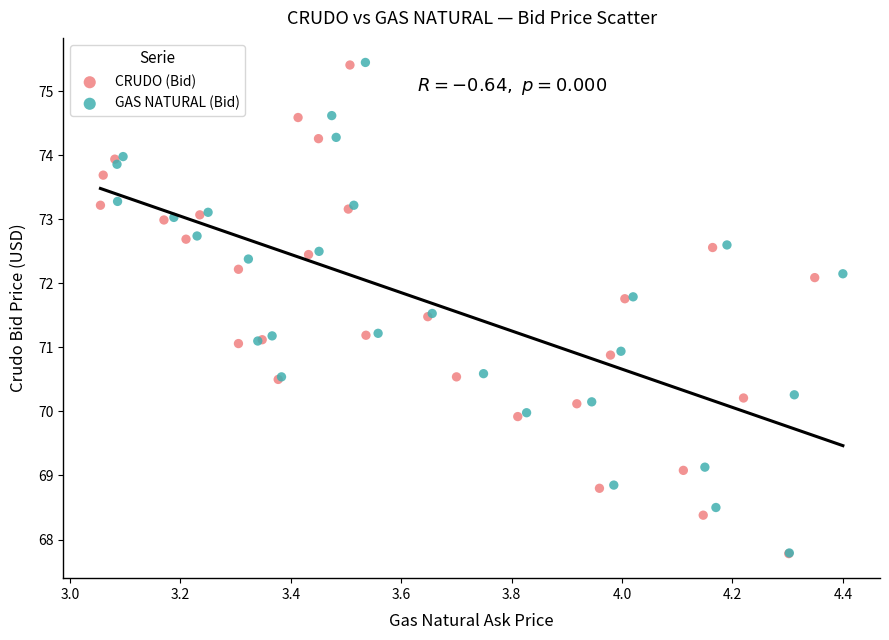

Which series has the largest Y range (max minus min)?

GAS NATURAL (Bid)